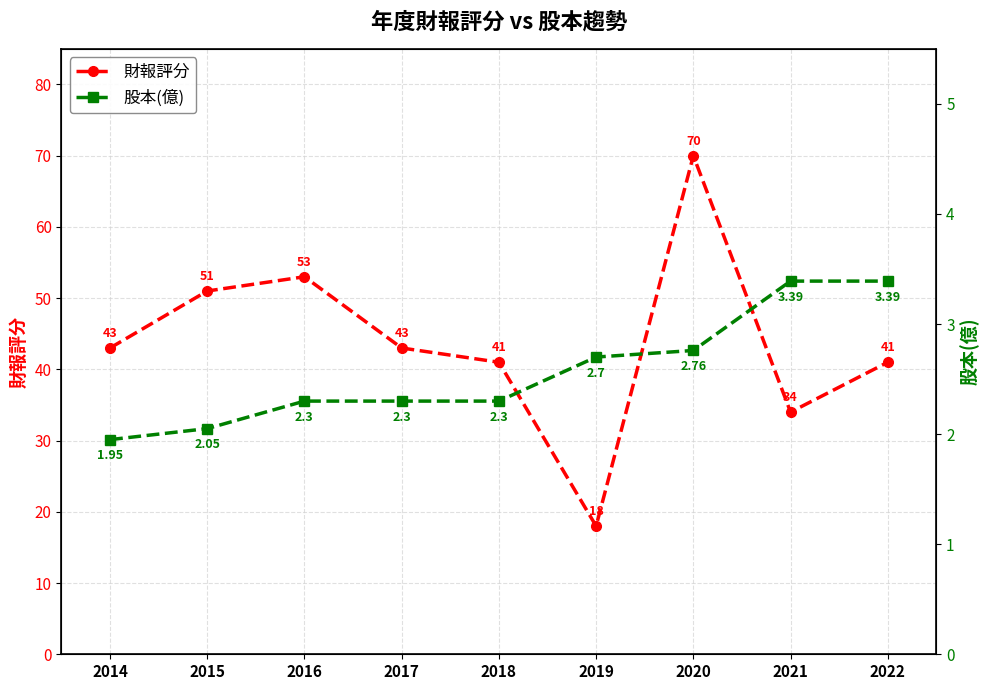

True or false: 股本(億) has a value of 3.4 at 2014.

False